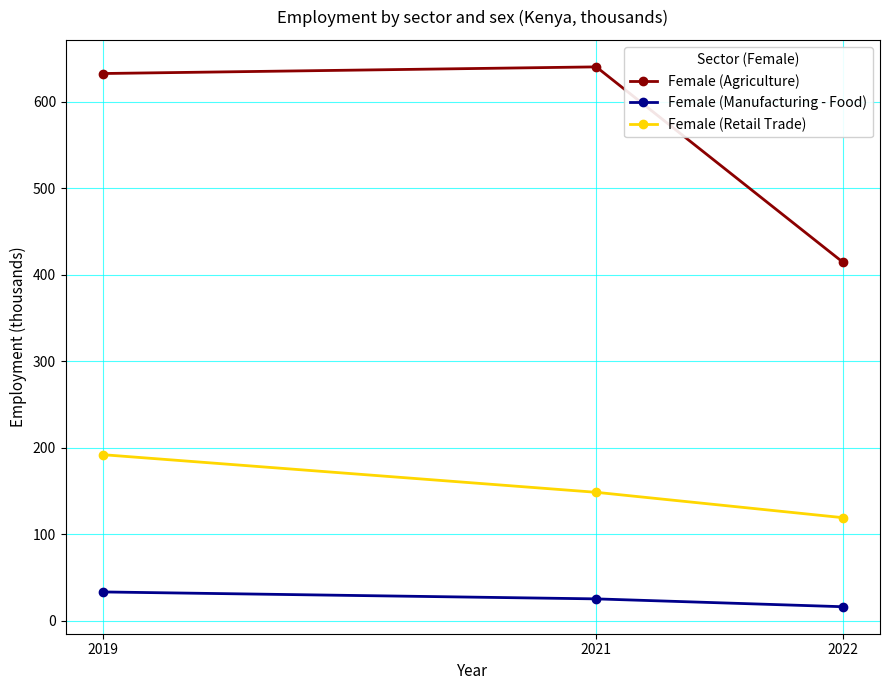

Which label corresponds to the smallest value in the chart?

2022